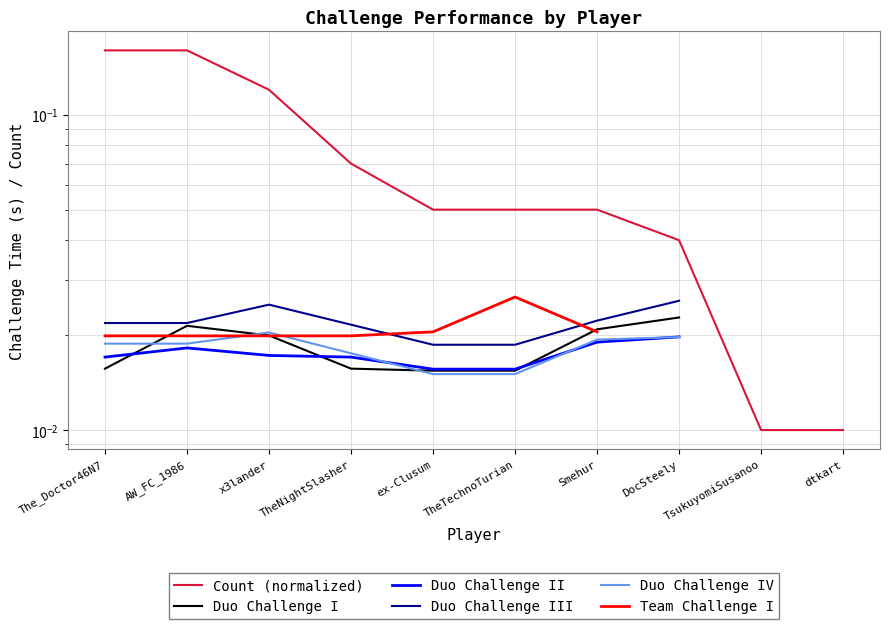

Does the chart display data point markers on the line(s)?

No